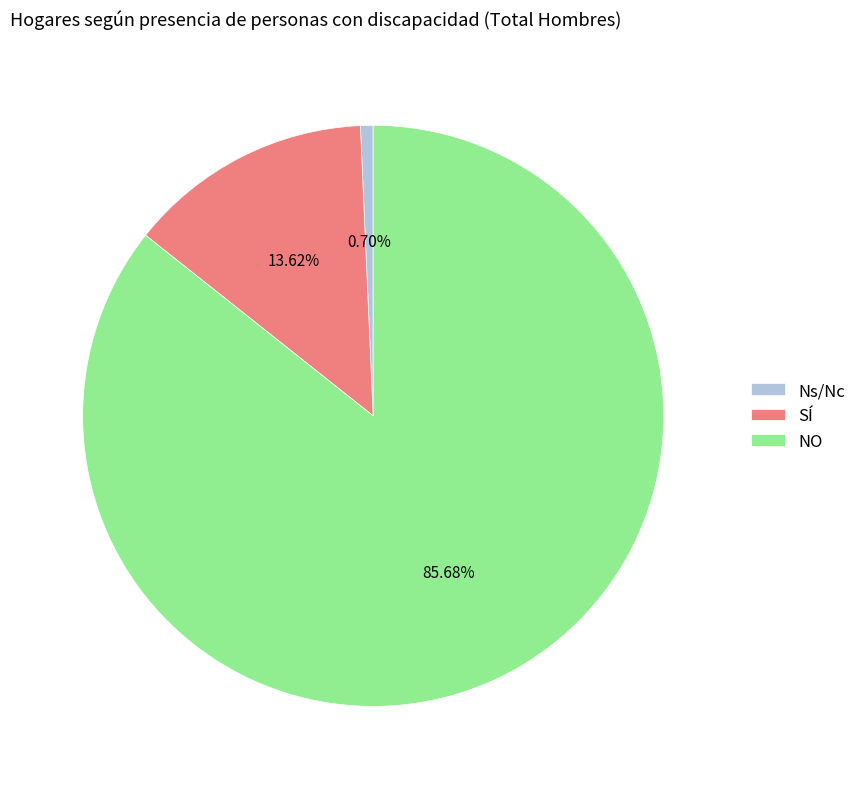

Which slice is the largest?

NO